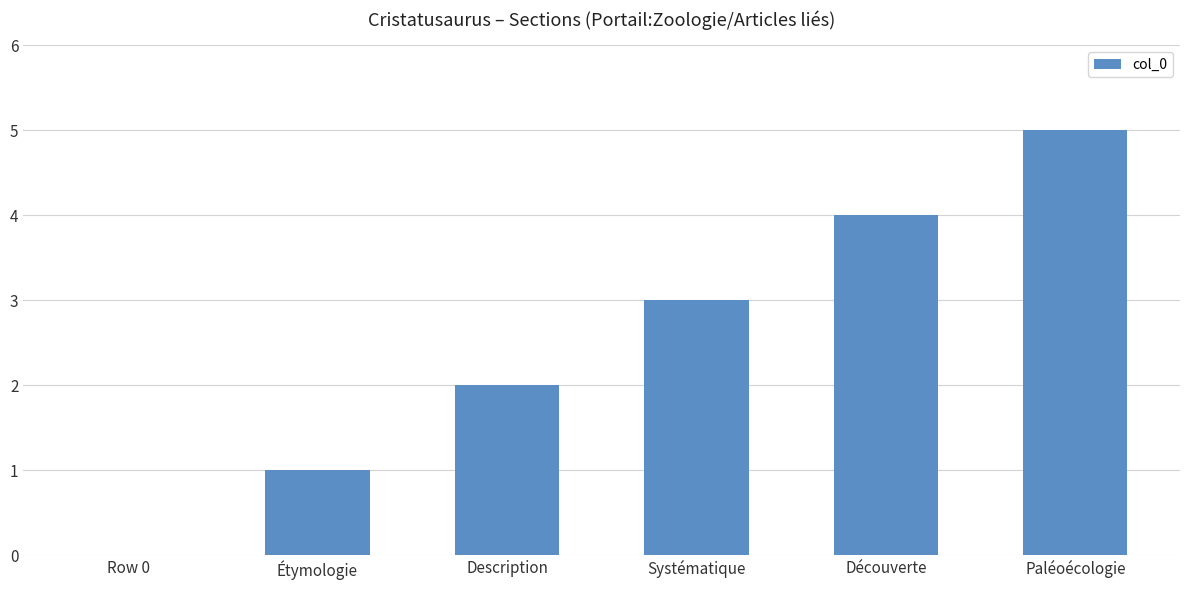

The value at Description is 1. True or false?

False